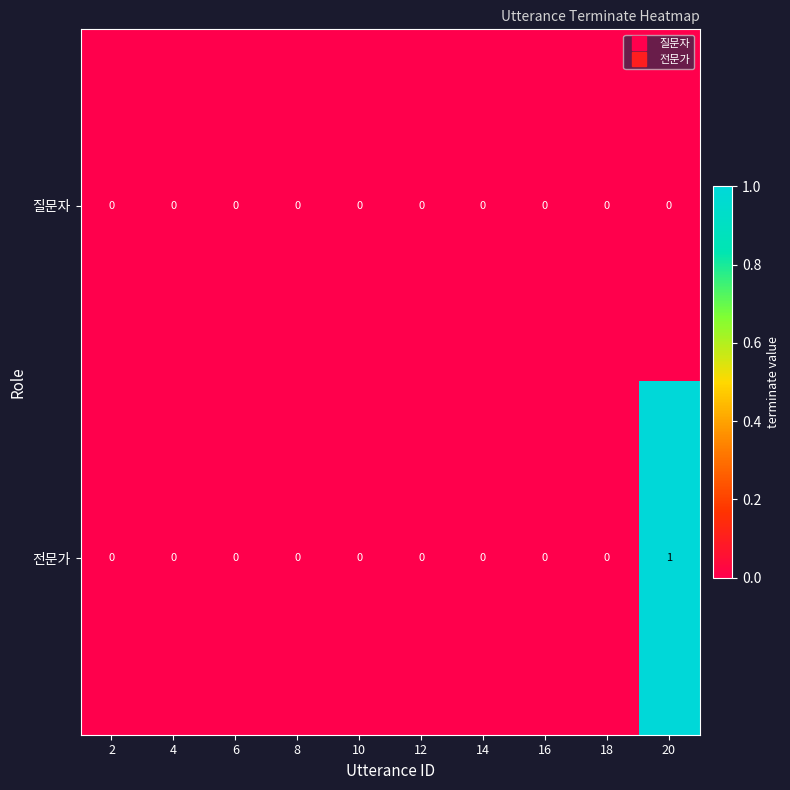

Rank the series by their average value, from lowest to highest.

질문자, 전문가